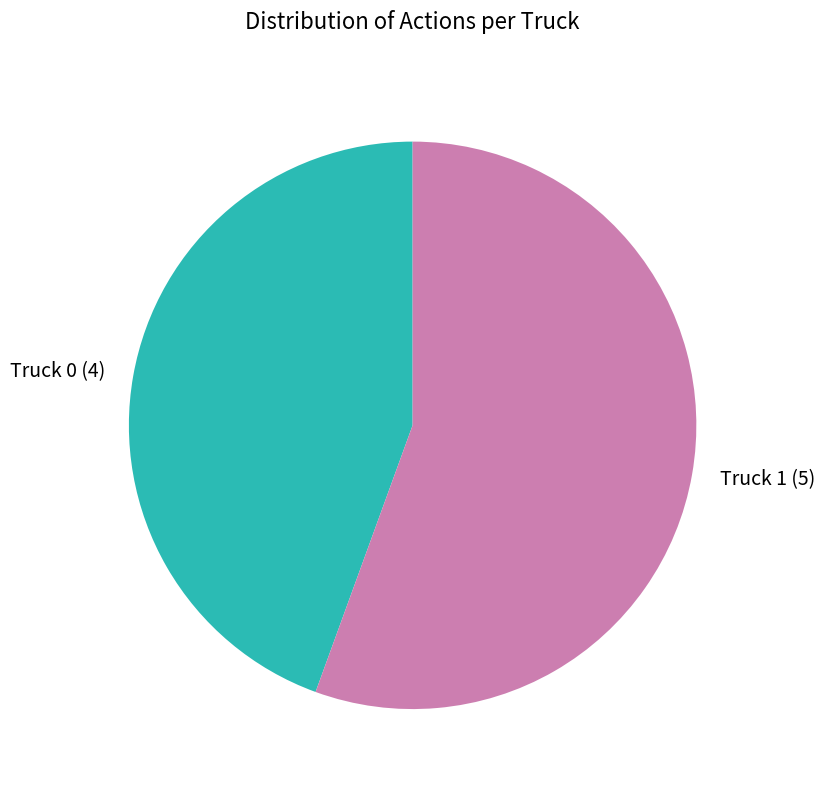

Which category has the biggest portion of the pie?

Truck 1